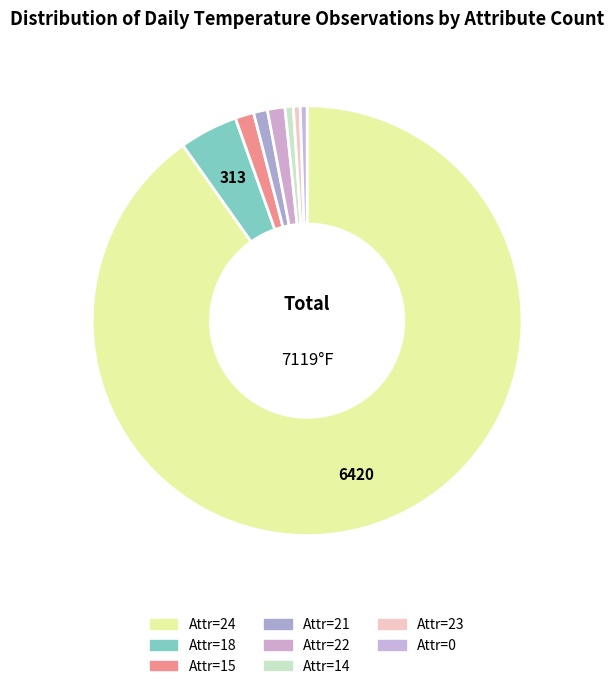

How many segments does this pie chart have?

8